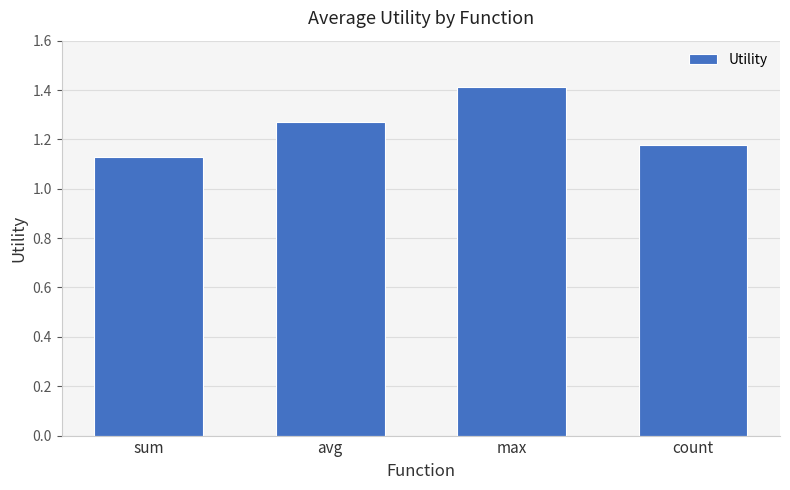

At which label is the value closest to 1?

sum